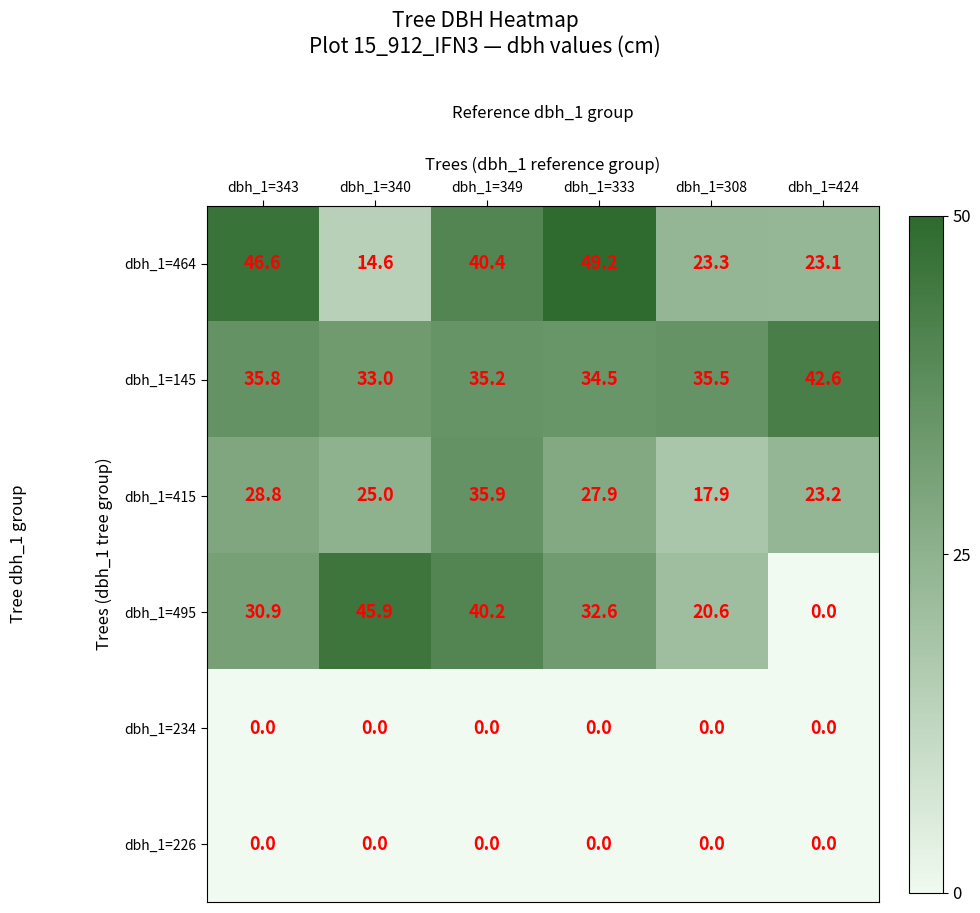

What is the difference between the second highest and minimum values in the dbh_1=495 series?

40.2